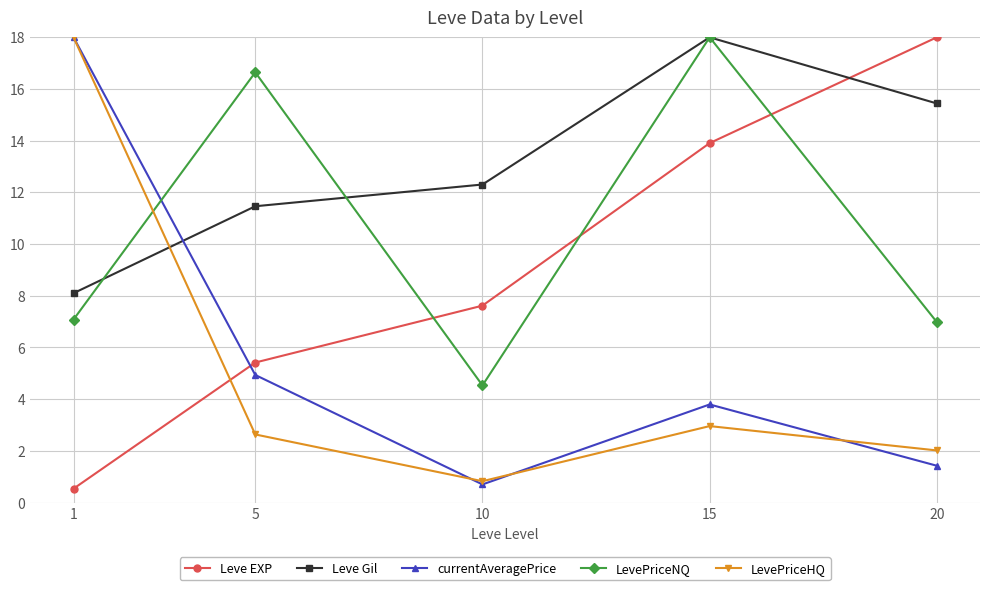

Count the number of data series in this chart.

5